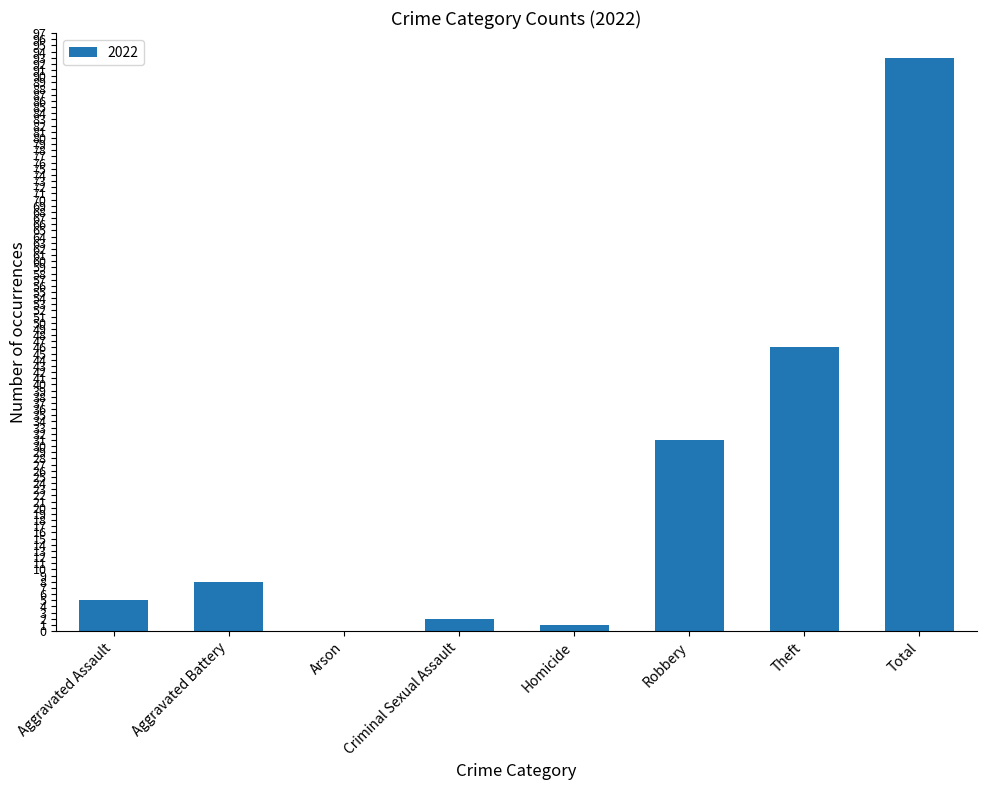

True or false: the data shows 93 at Total.

True